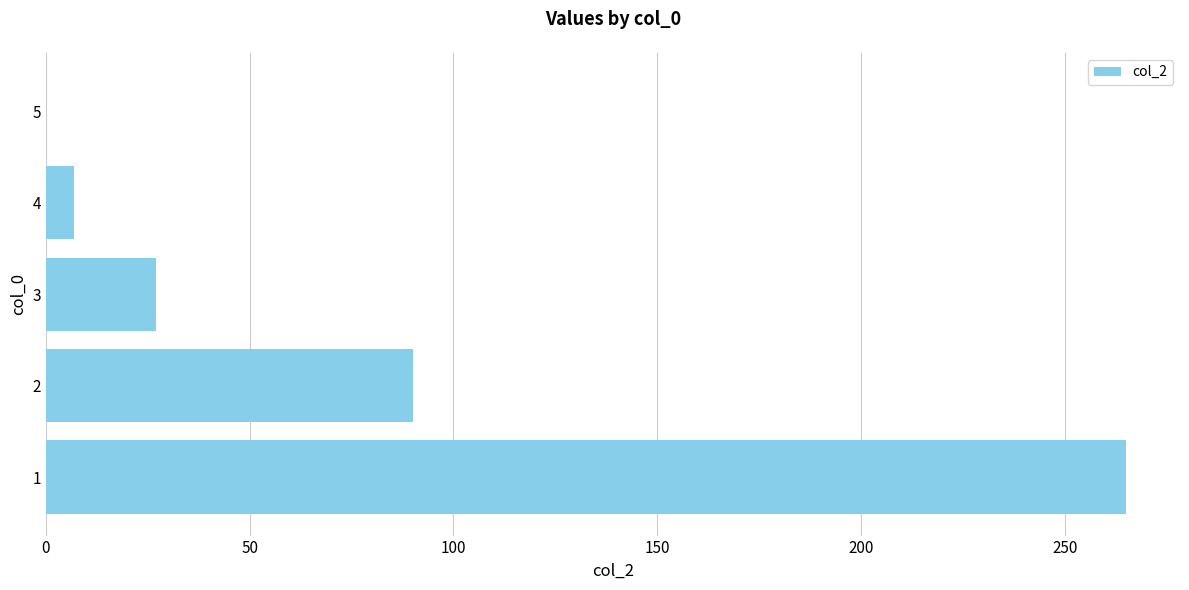

Reading bottom to top, list all the values displayed in this chart.

1=265	2=90	3=27	4=7	5=0